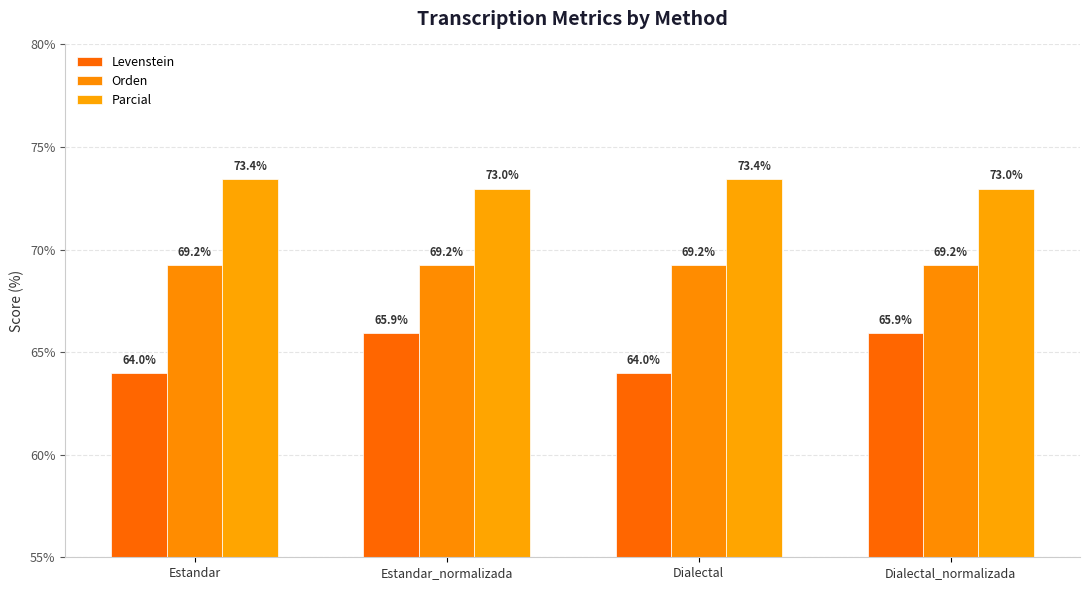

True or false: Levenstein has a value of 32.3 at Dialectal.

False